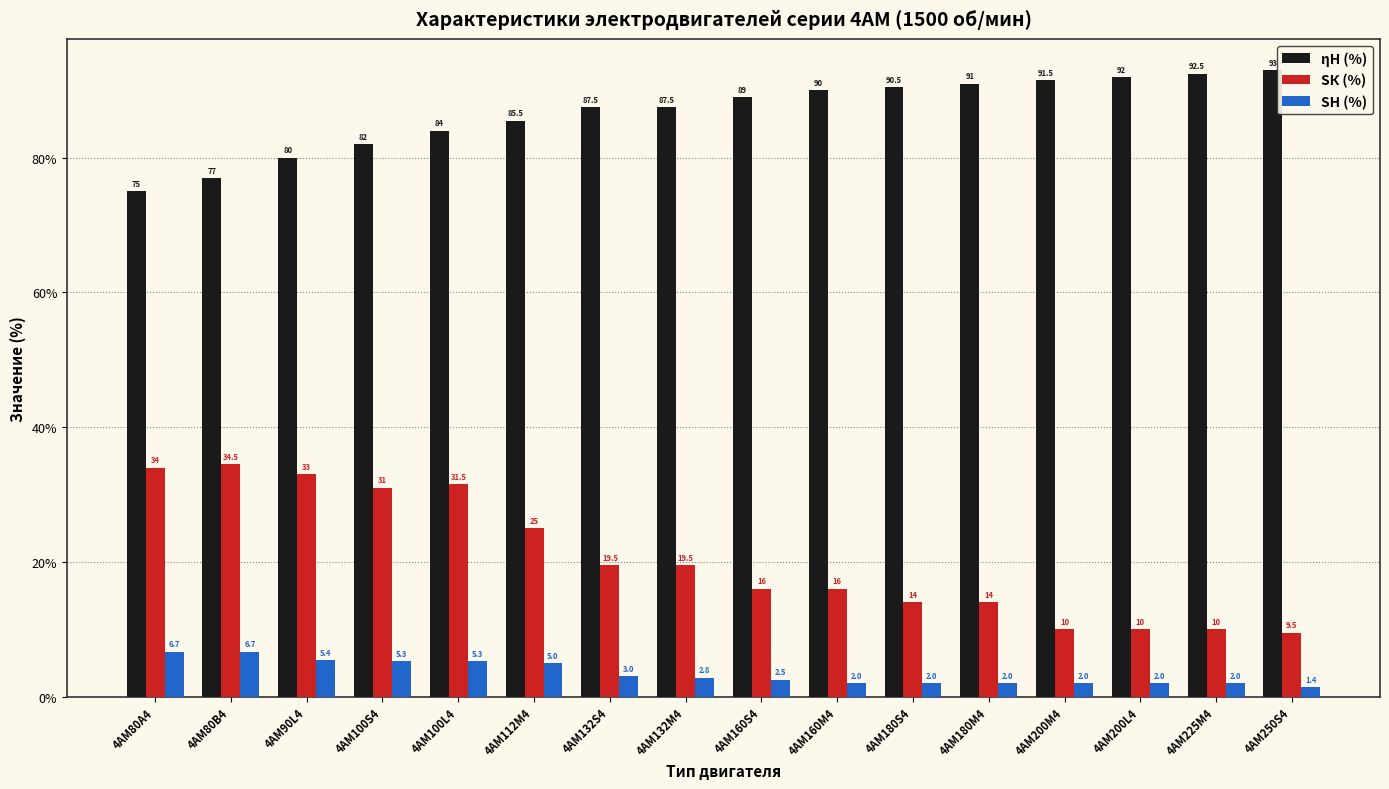

What is the difference between the second highest and minimum values in the SК (%) series?

24.5